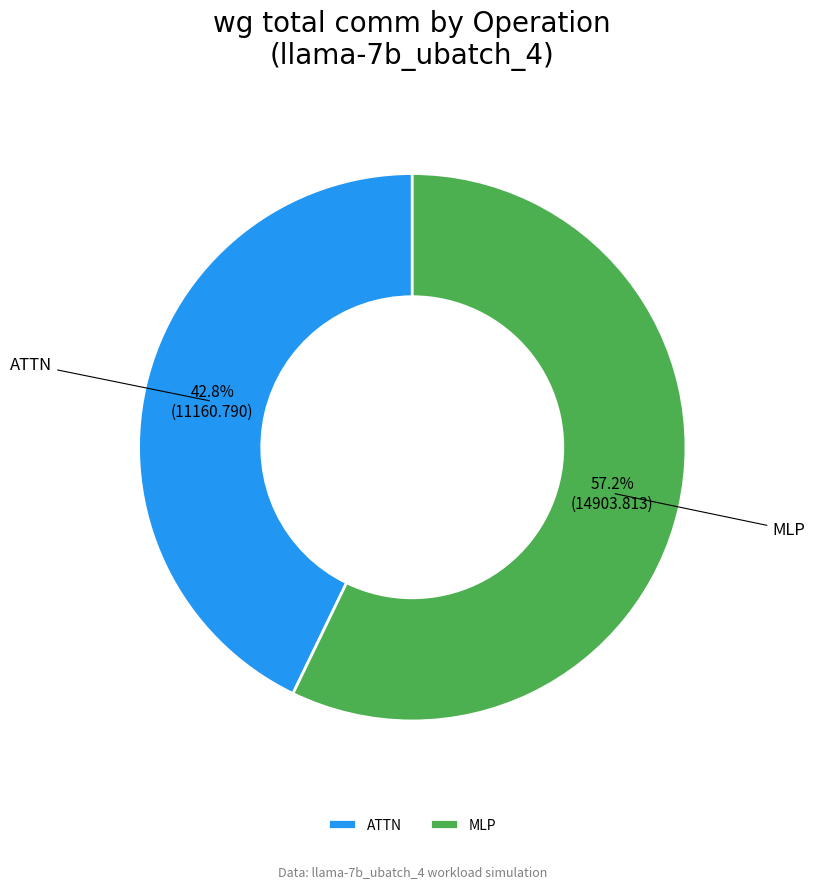

How many slices are in this pie chart?

2